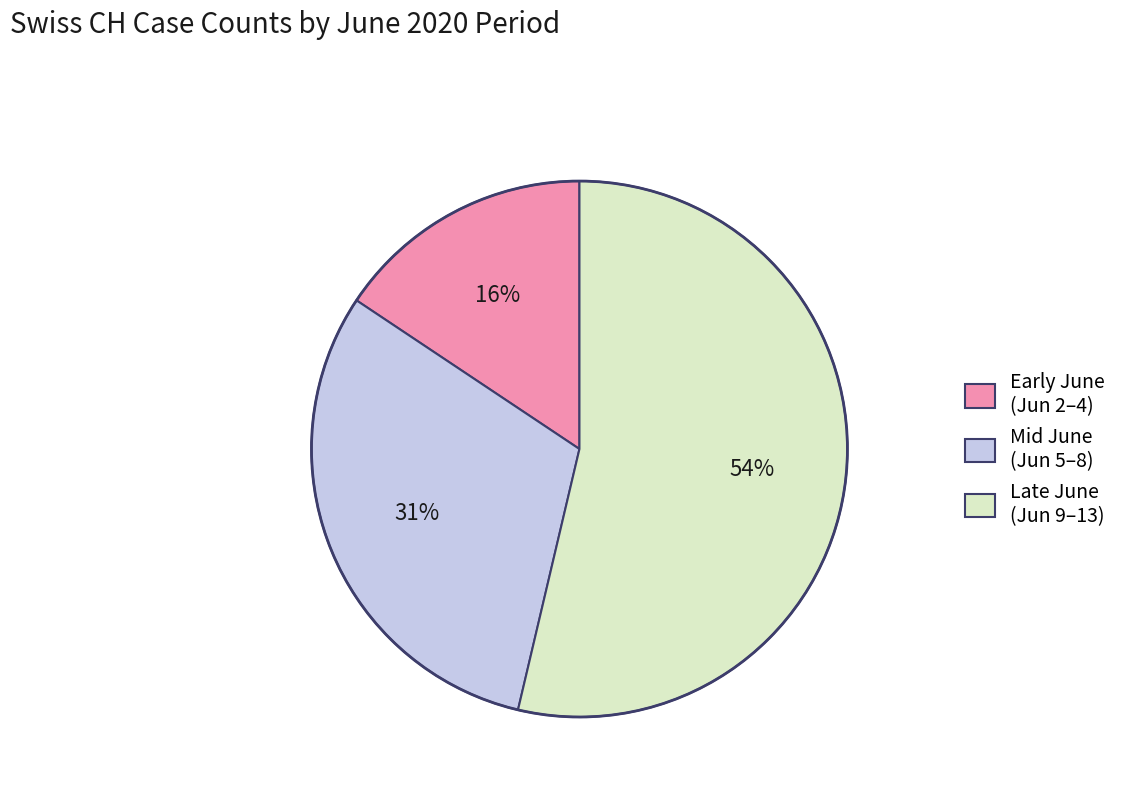

Is the sum of Early June (Jun 2–4) and Late June (Jun 9–13) greater than half?

Yes